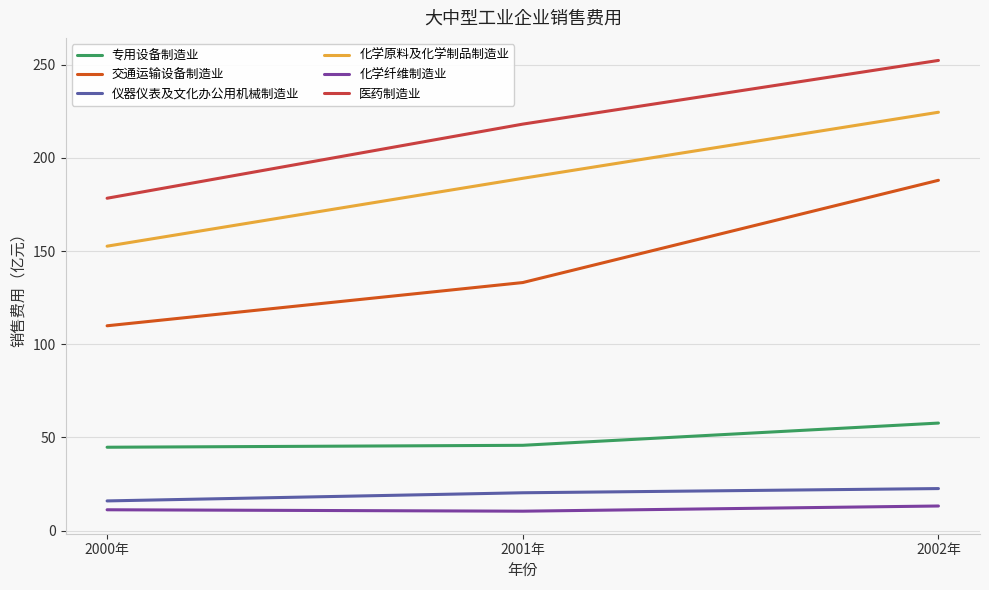

True or false: 医药制造业 has a value of 178.3 at 2000年.

True